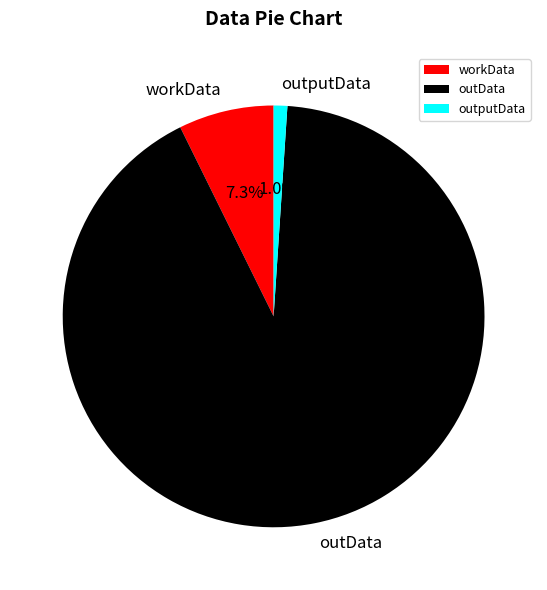

Which slice is the largest?

outData